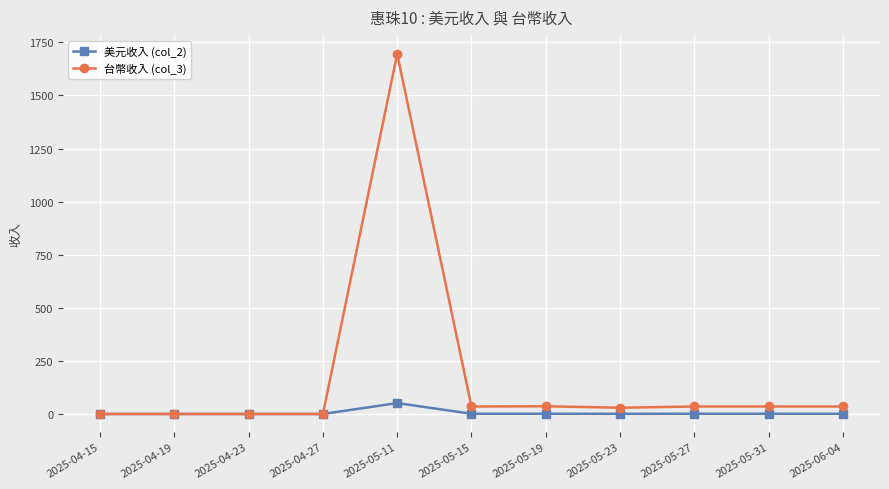

List the series in order of their overall mean, highest first.

台幣收入 (col_3), 美元收入 (col_2)